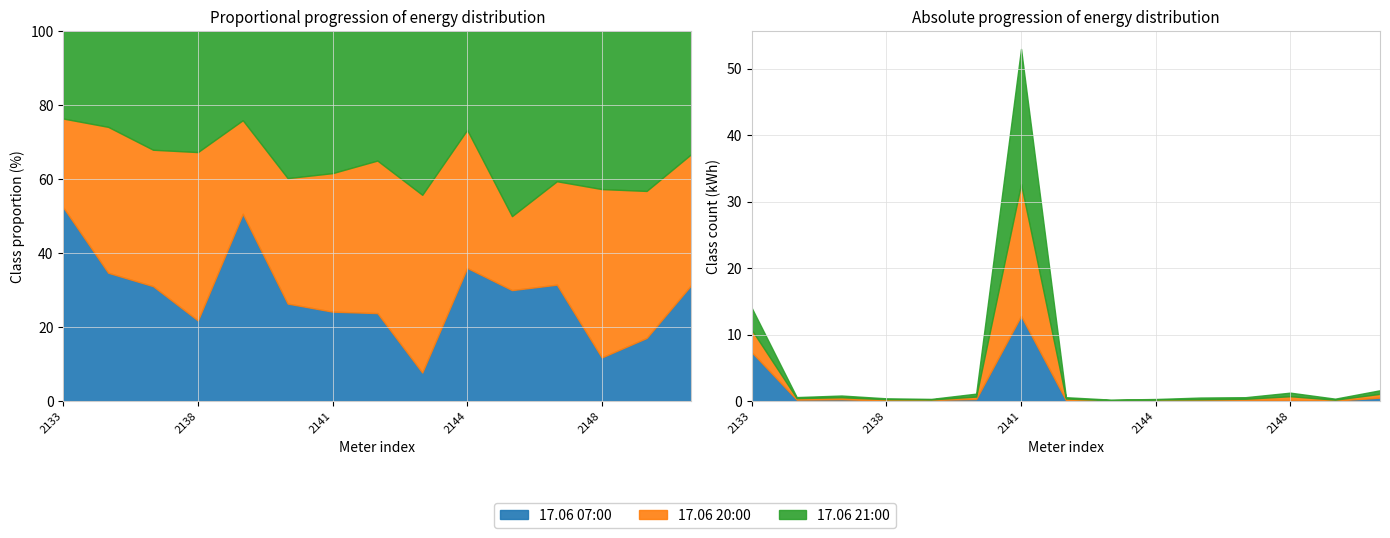

Where is 17.06 20:00 nearest to the value 9?

2133